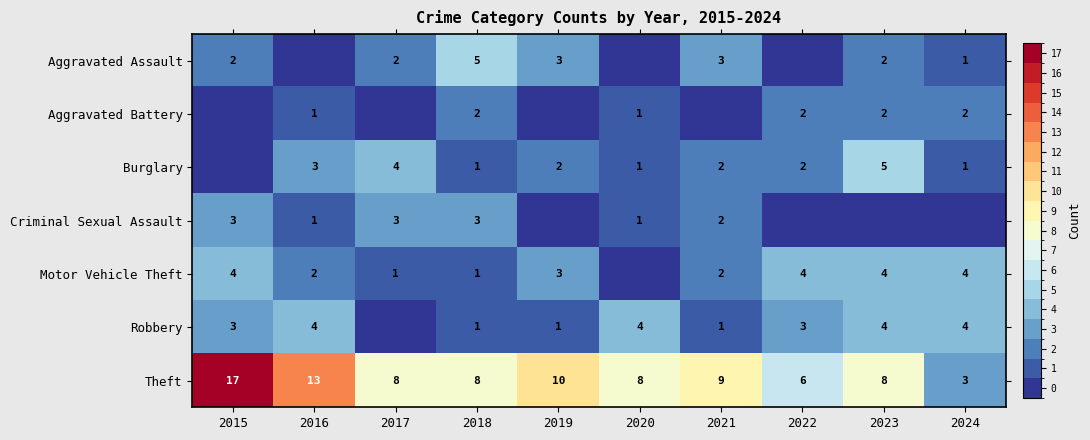

True or false: Robbery has a value of 4 at 2015.

False